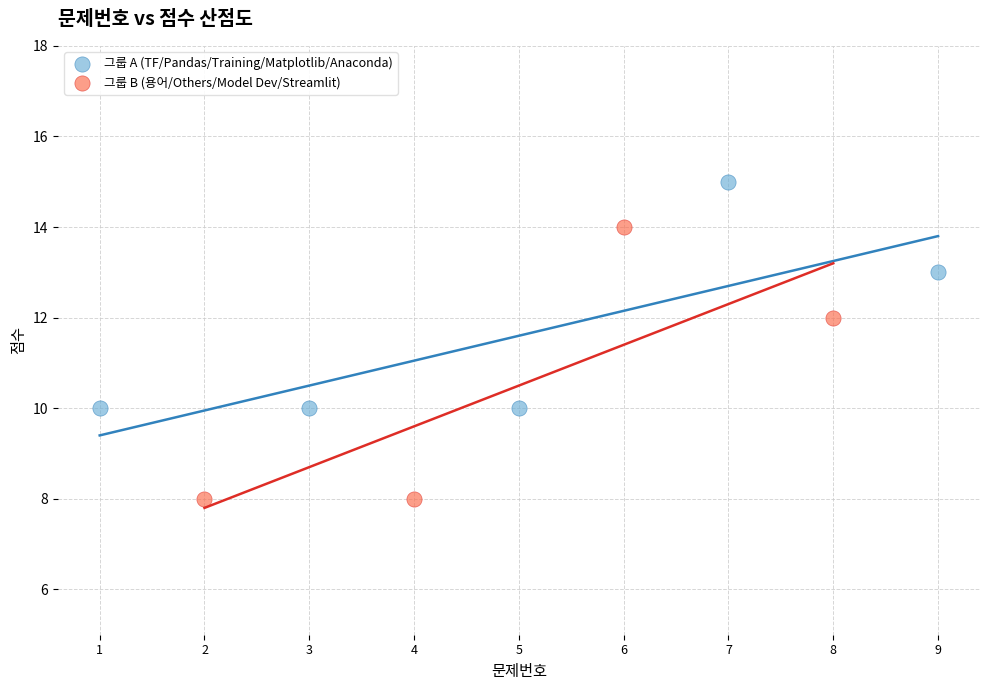

Which series has the widest spread of Y values?

그룹 B (용어/Others/Model Dev/Streamlit)